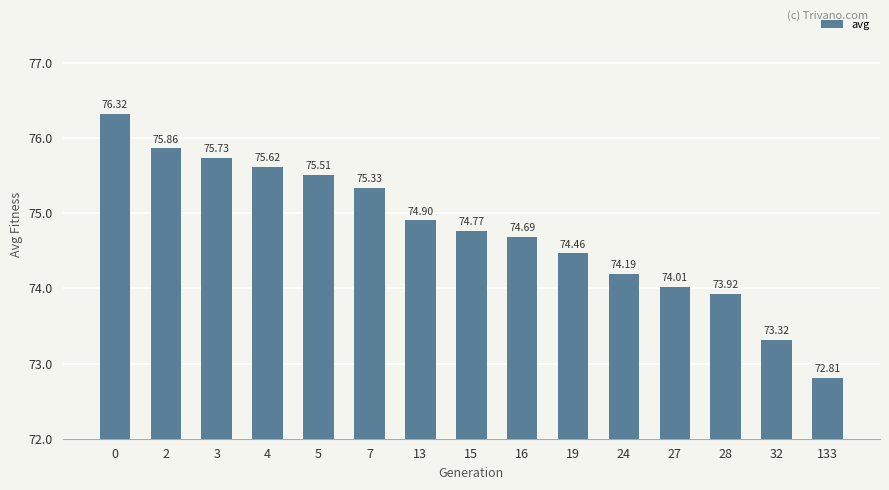

What is the difference between the maximum and minimum values?

3.5